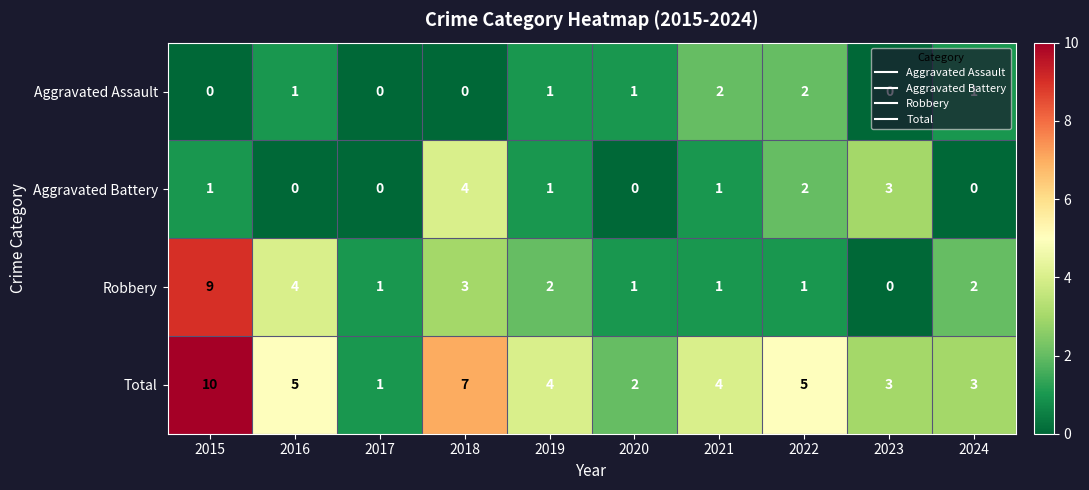

Count the Aggravated Assault values in the range 0 to 1.

8